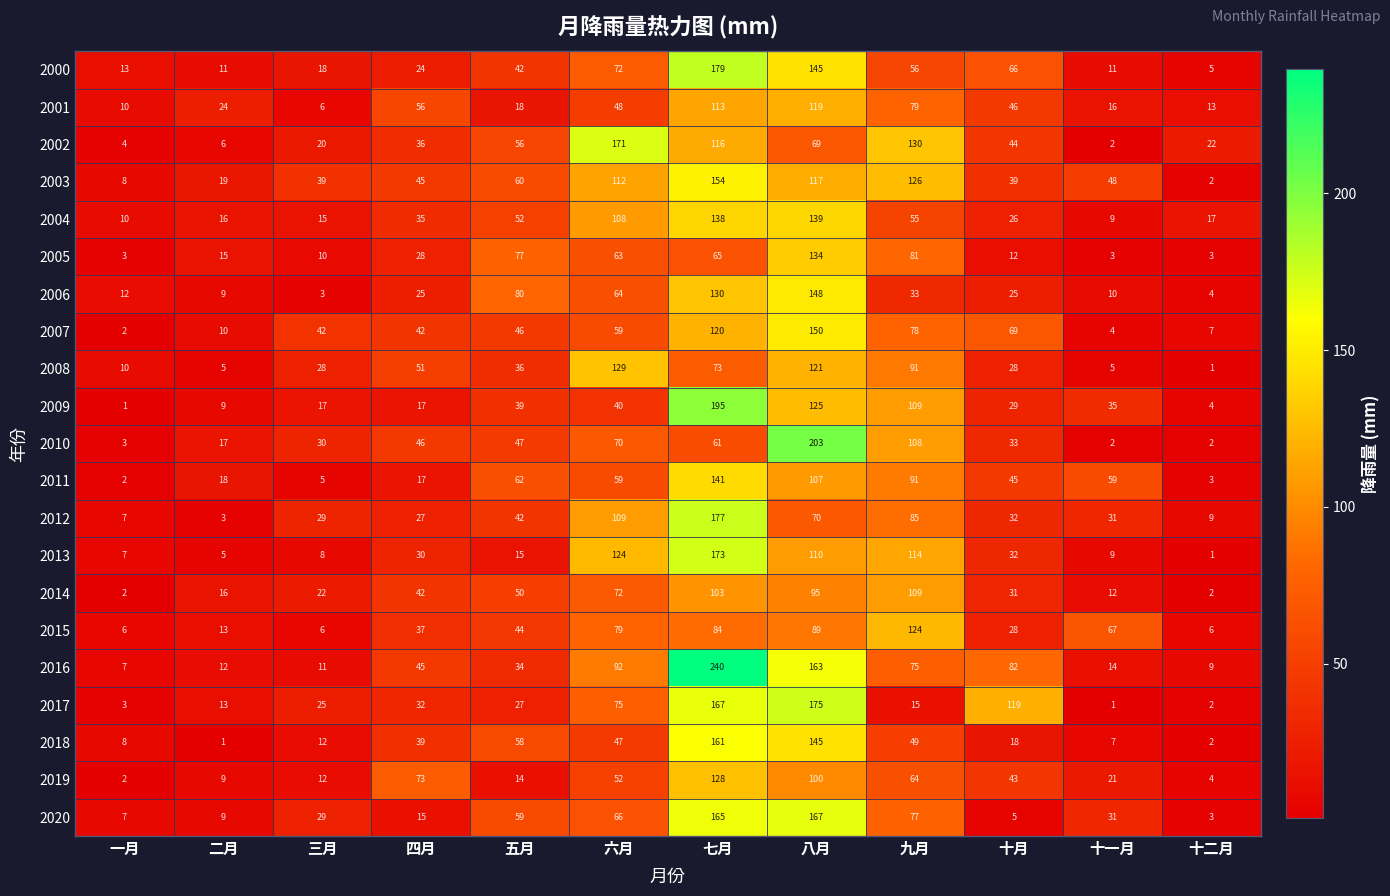

What is the difference between the second highest and minimum values in the 2016 series?

156